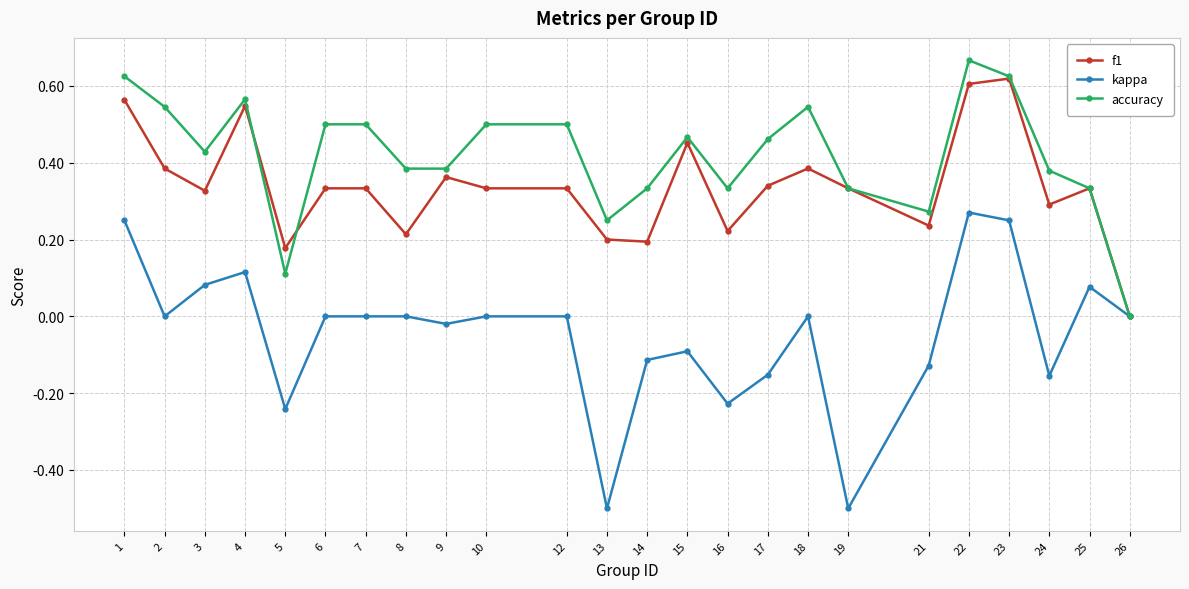

Which series has the largest total across all categories?

accuracy